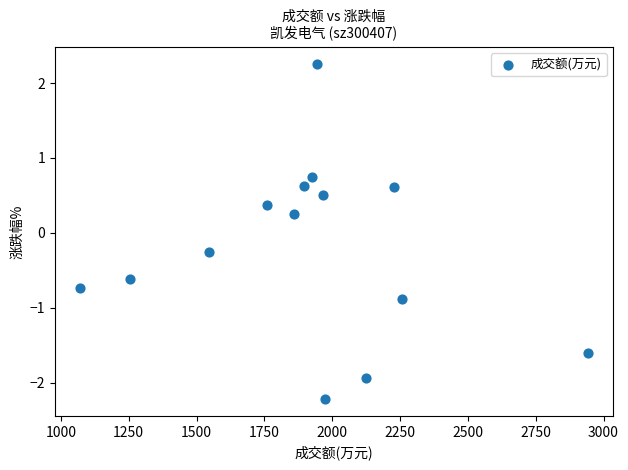

What is the range of Y values (max minus min)?

4.5